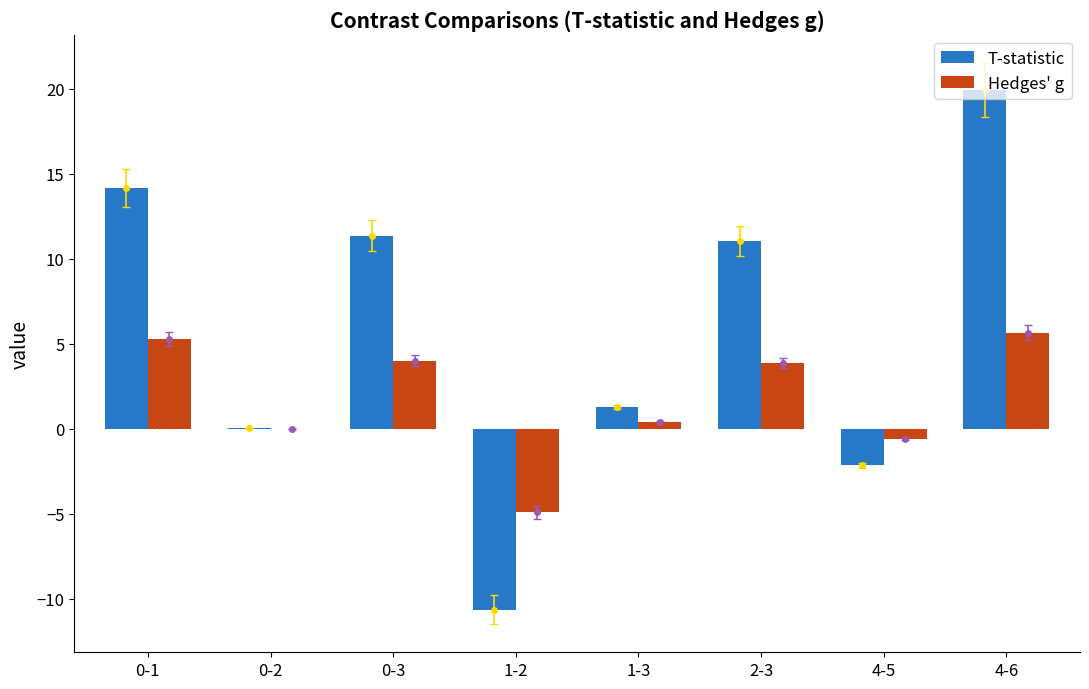

How many groups of bars are there?

8